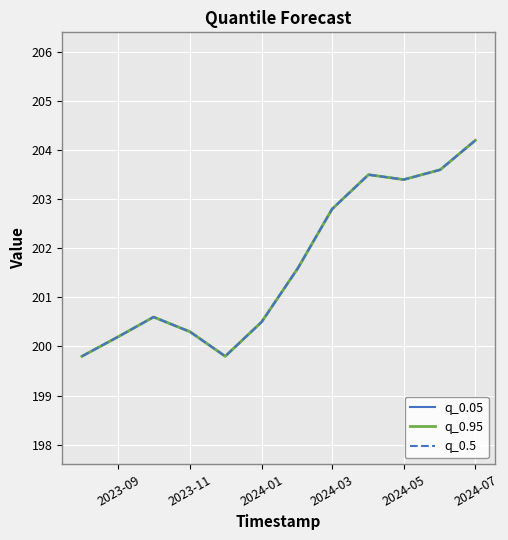

Which series has the widest spread of values?

q_0.05